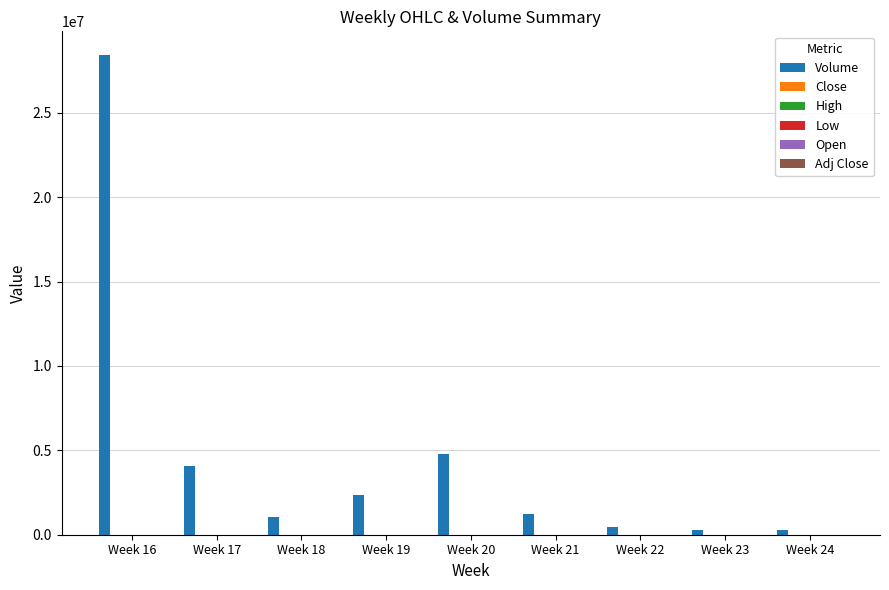

Where is Volume nearest to the value 14329440?

Week 20